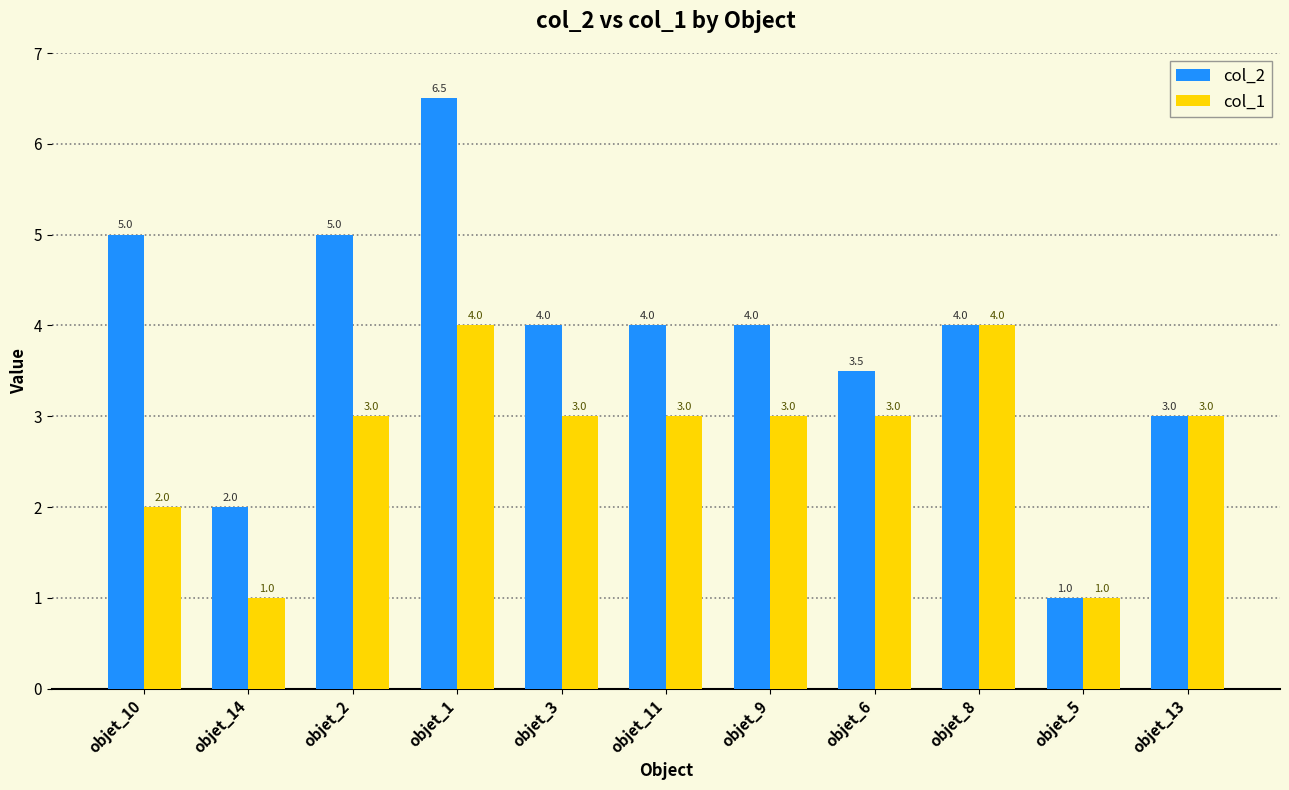

What is the highest value of the col_1 series?

4.0